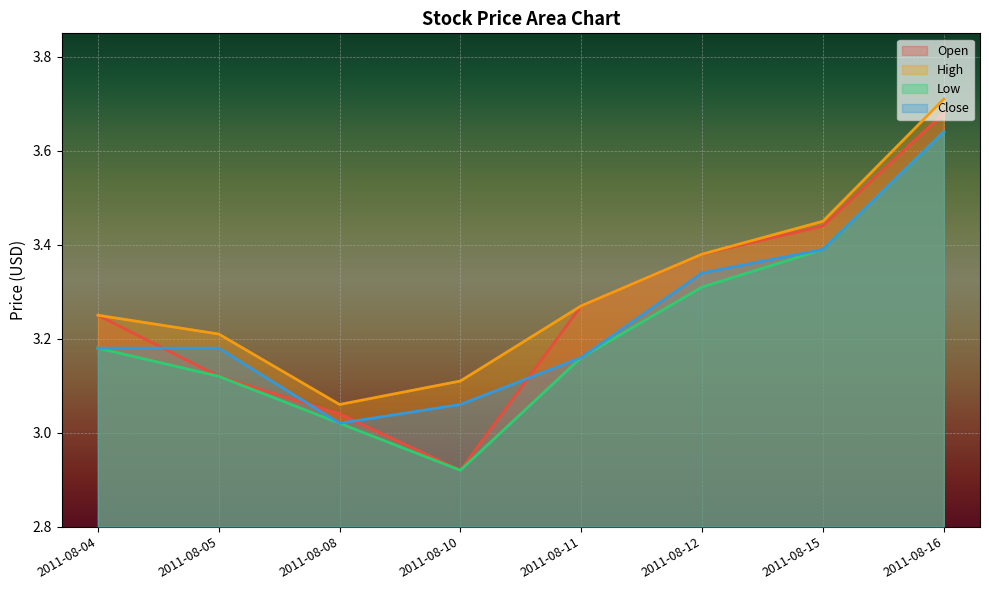

At which category is the sum across all series the highest?

2011-08-16